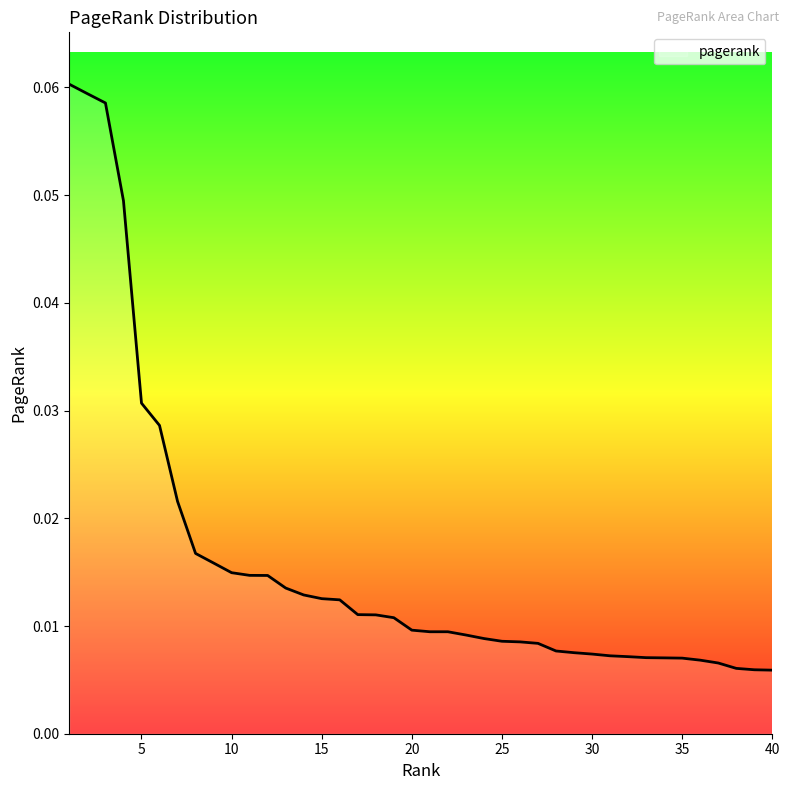

Which label corresponds to the largest value in the chart?

1